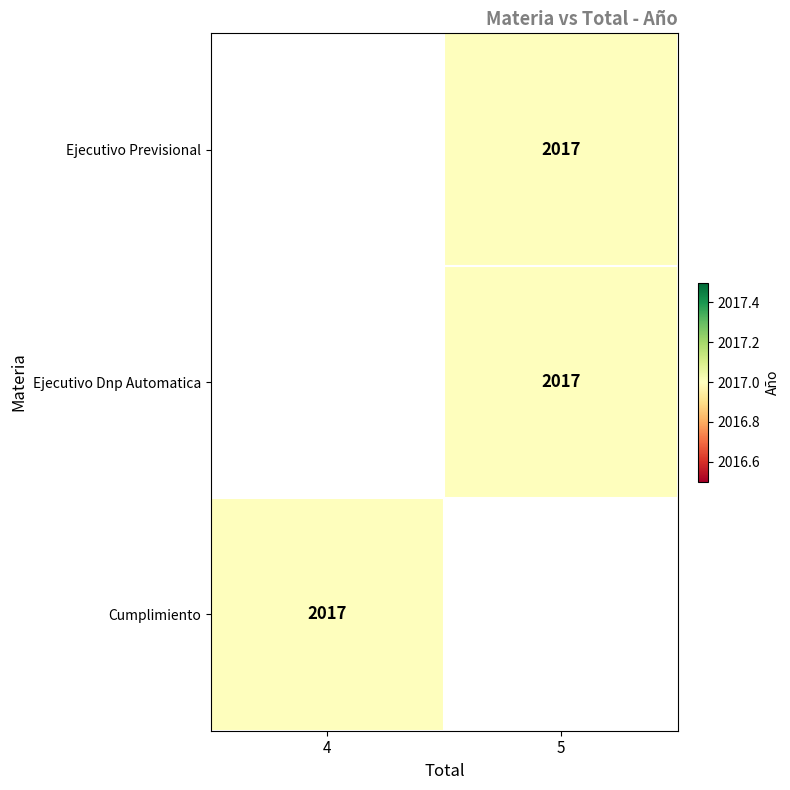

List the series in order of their peak value, lowest first.

Ejecutivo Previsional, Ejecutivo Dnp Automatica, Cumplimiento